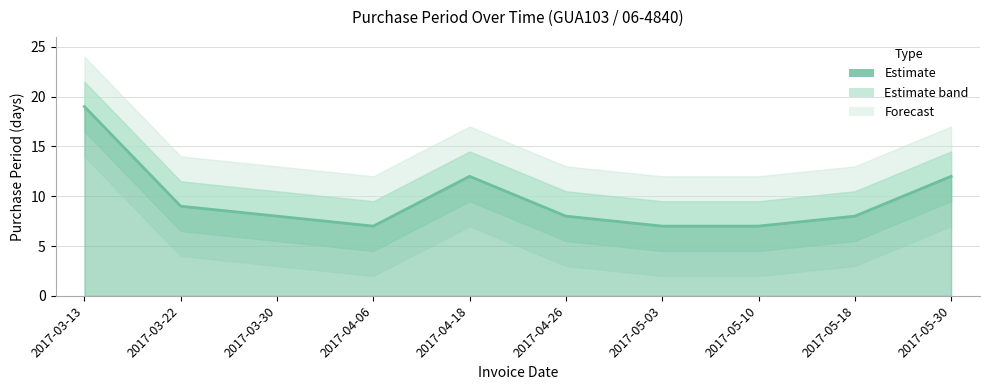

What is the difference between the values at 2017-05-10 and 2017-03-22?

2